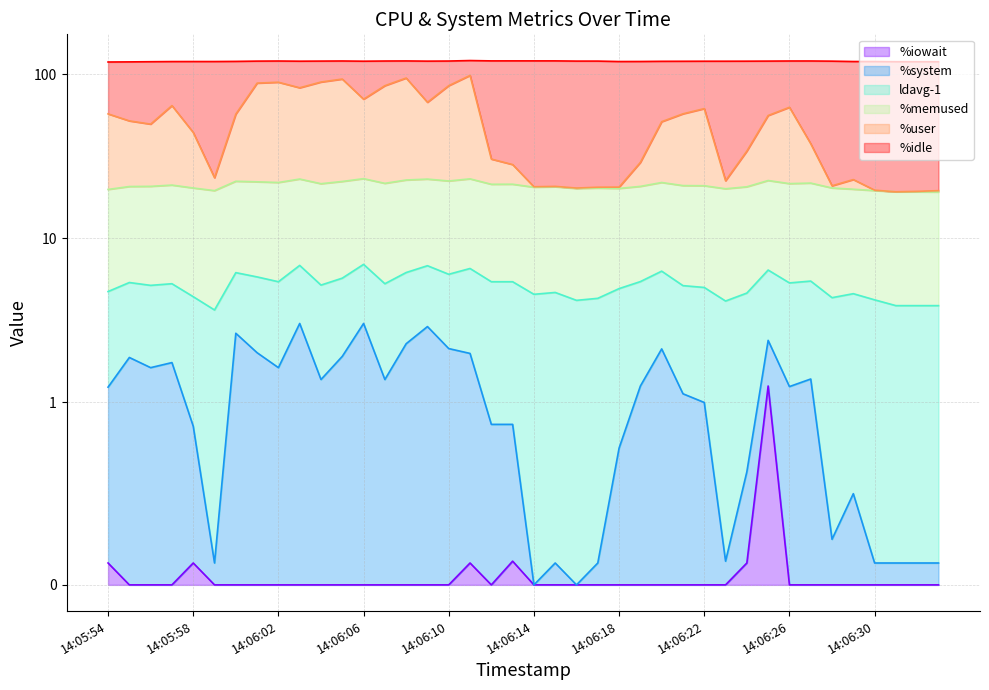

Where does the ldavg-1 series first go above 4?

14:06:11